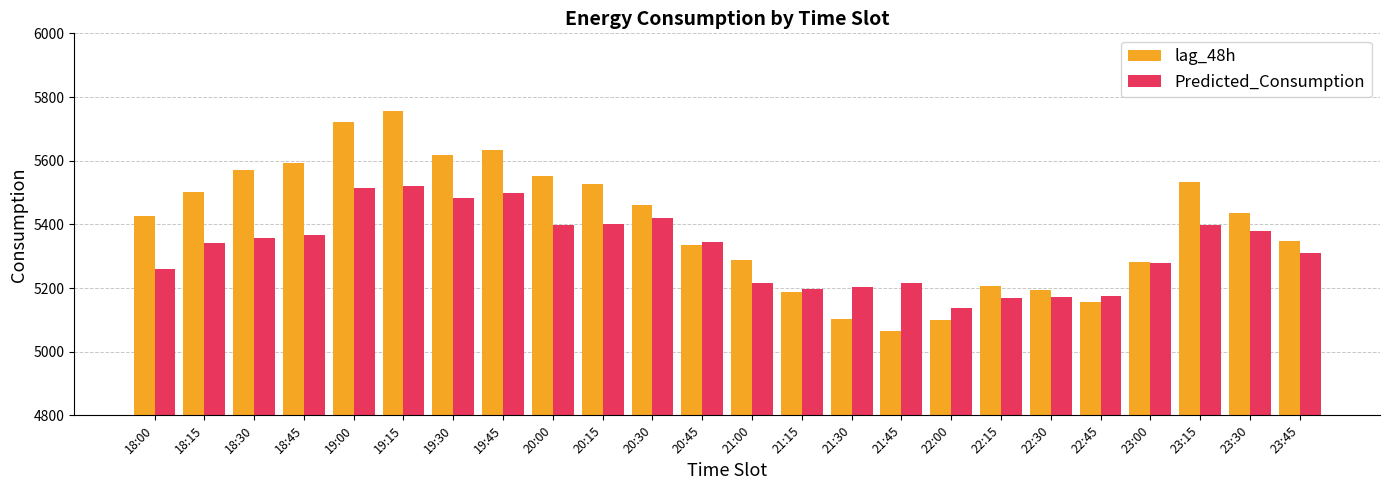

True or false: lag_48h has a value of 3290.8 at 22:30.

False